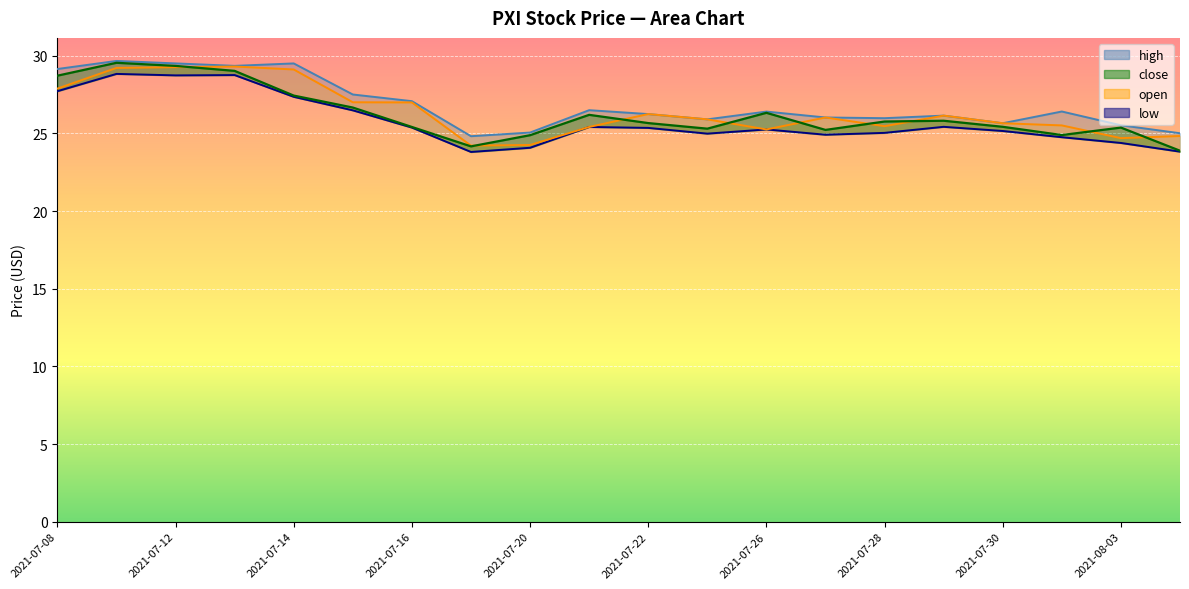

Between 2021-07-15 and 2021-07-26, which series saw the biggest shift?

open